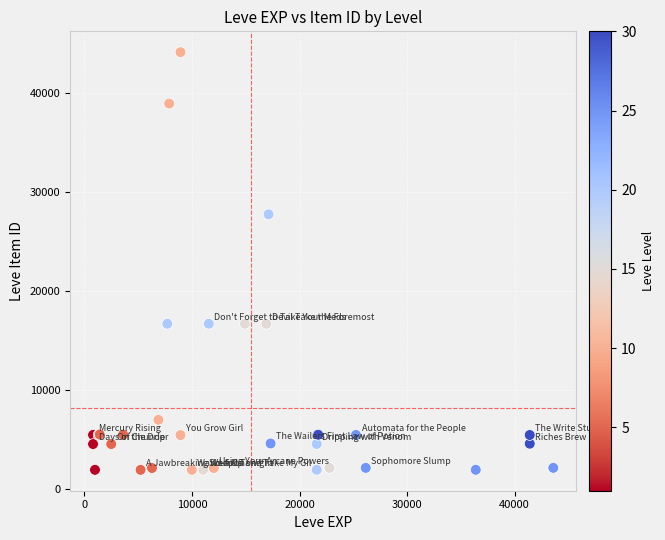

What Y value in the scatter plot is closest to 23052?

27772